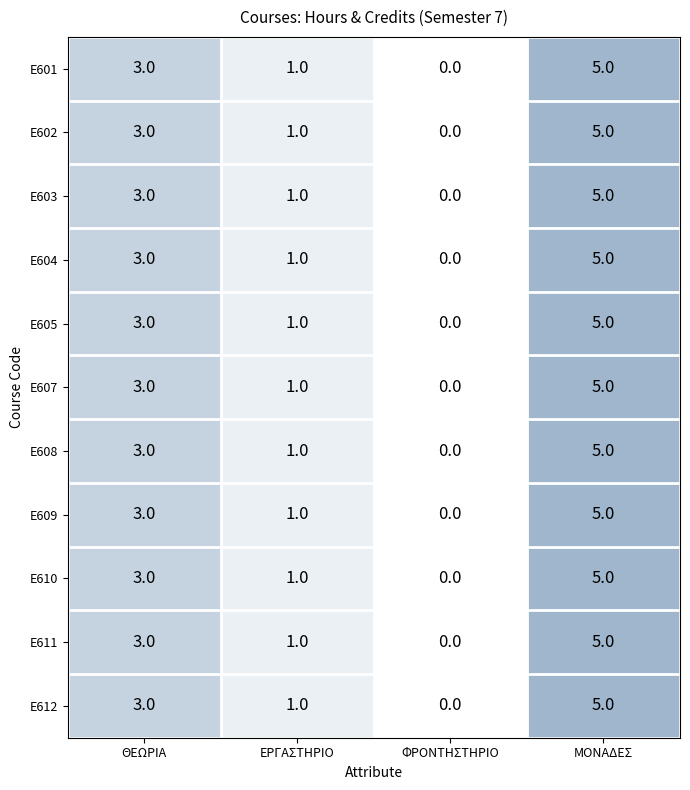

Count the E602 values in the range 1 to 5.

3